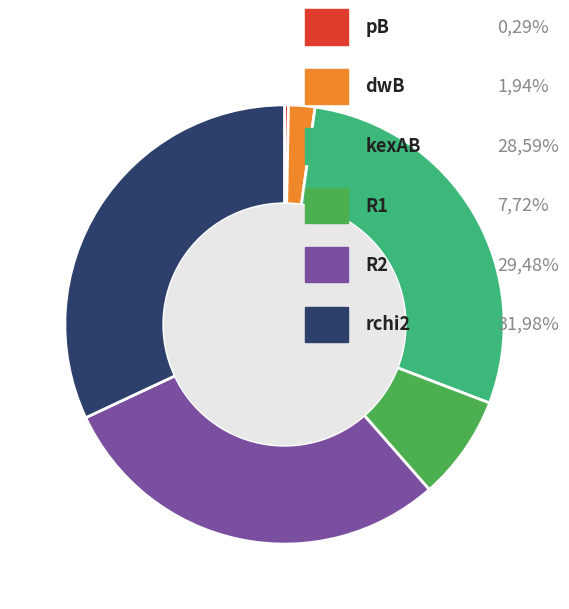

How many slices are in this pie chart?

6